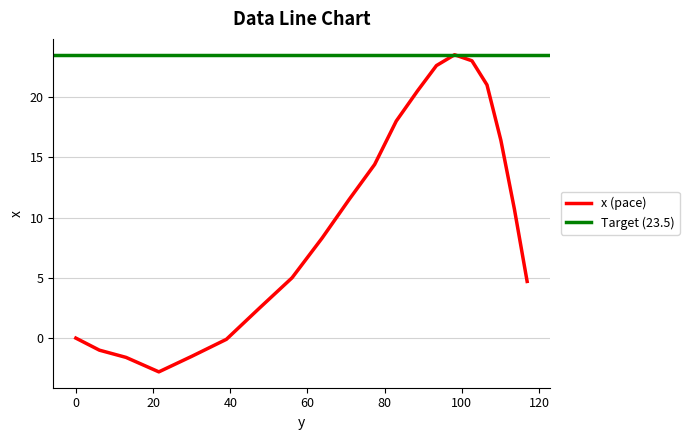

Reading right to left, what are all the values shown in this chart?

116.9=4.7	113.6=10.7	110.1=16.4	106.5=21.0	102.6=23.0	98.1=23.5	93.4=22.6	88.5=20.5	83.0=18.0	77.4=14.4	70.8=11.5	63.8=8.3	56.0=5.0	47.6=2.5	39.0=-0.1	30.1=-1.5	21.5=-2.8	13.0=-1.6	6.1=-1.0	0.0=0.0